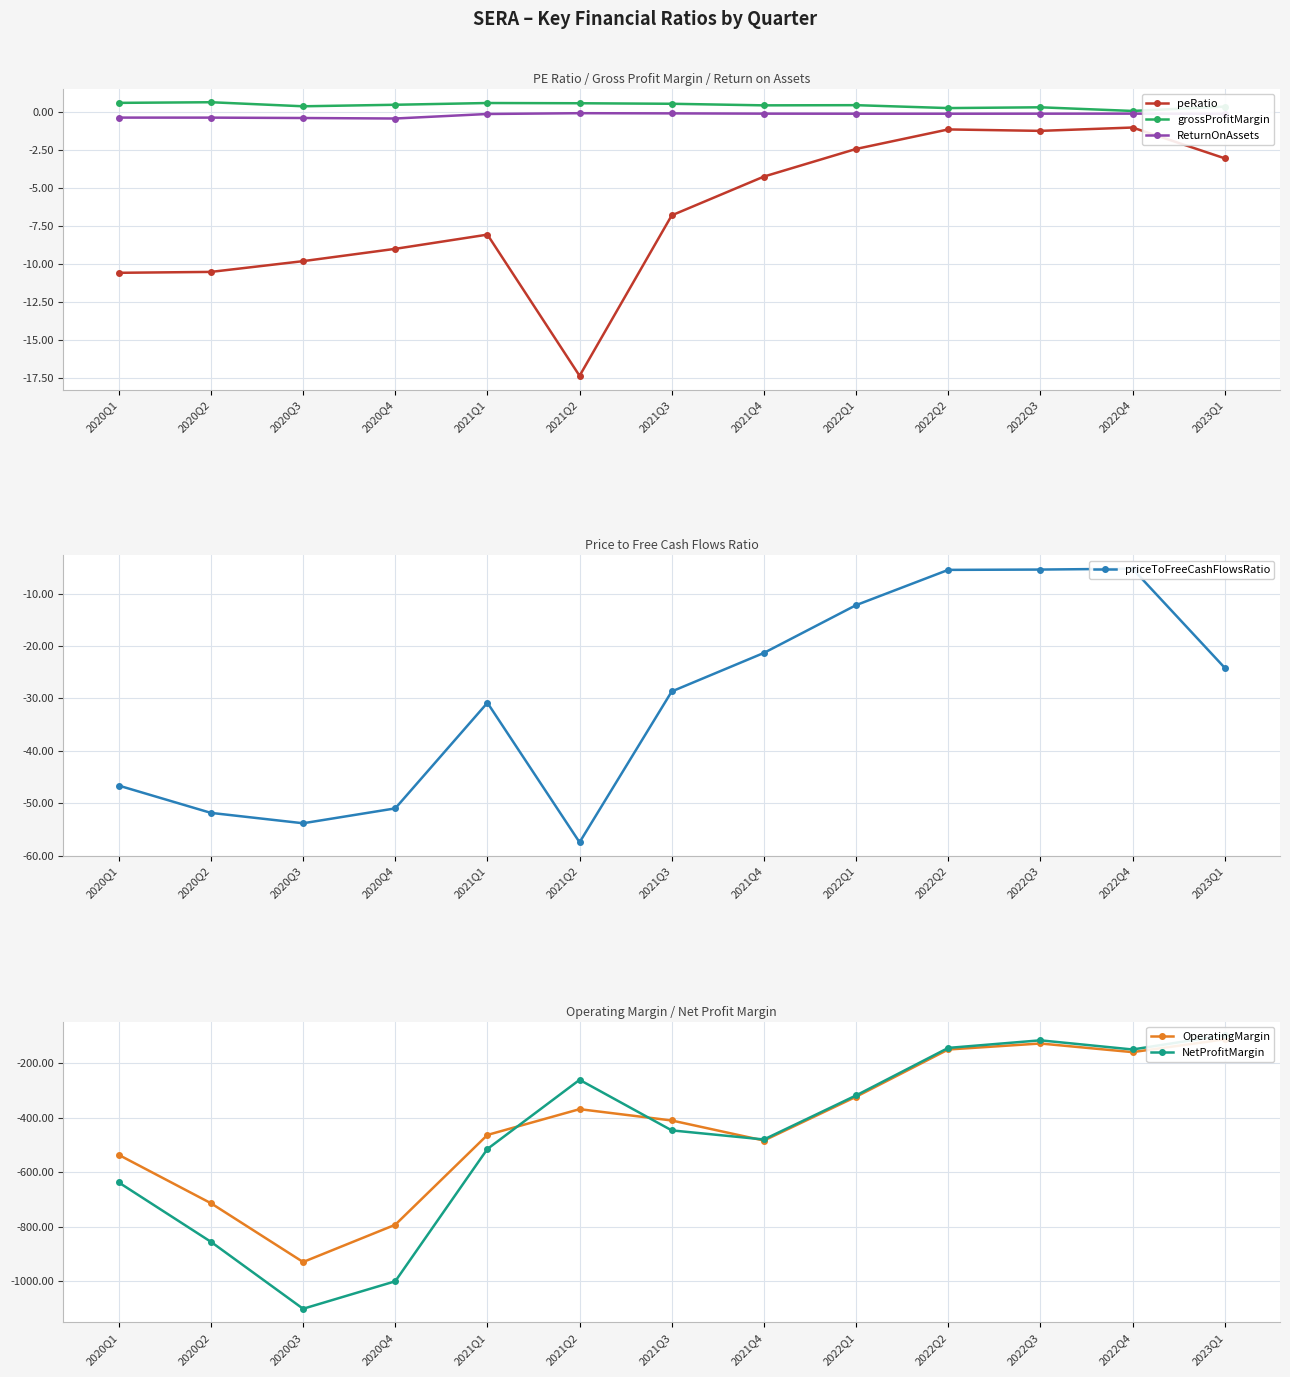

Is this an area chart (filled region under the line)?

No